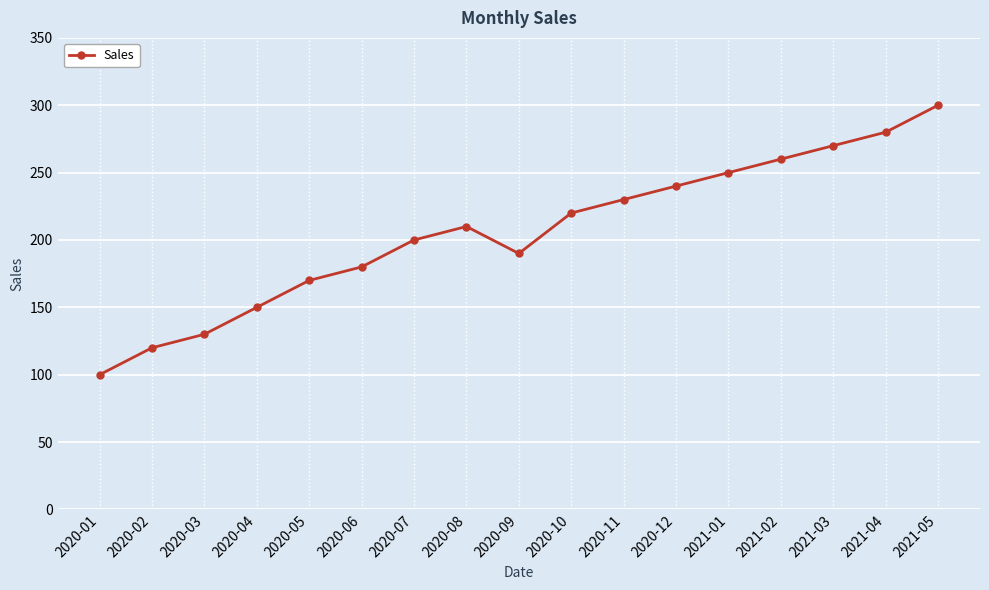

How many lines are shown in the chart?

1